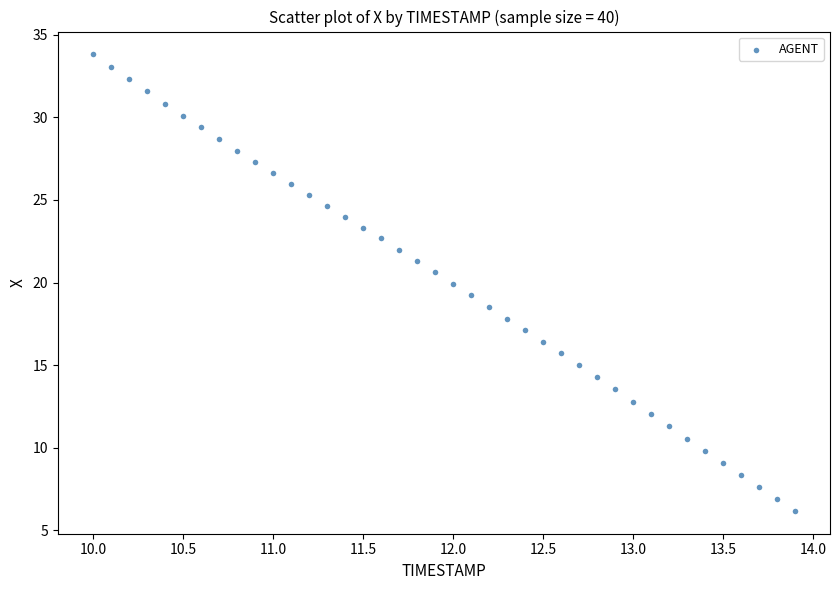

What is the range of X values (max minus min)?

3.9